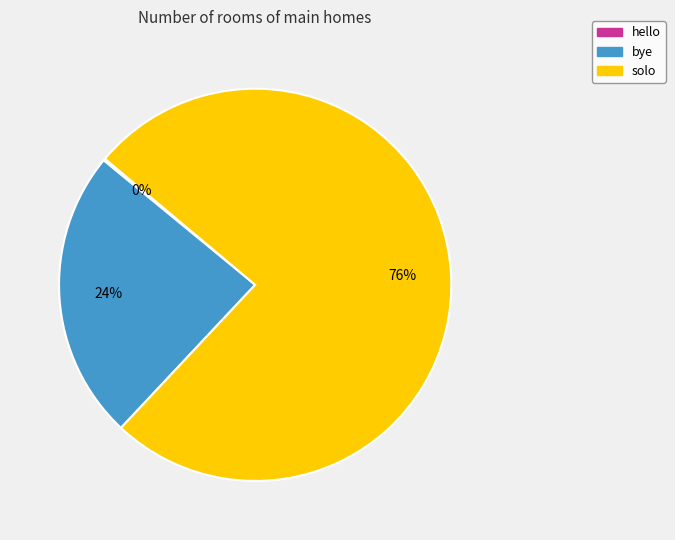

To the nearest percent, what is the difference between the largest and smallest slice percentages?

76%